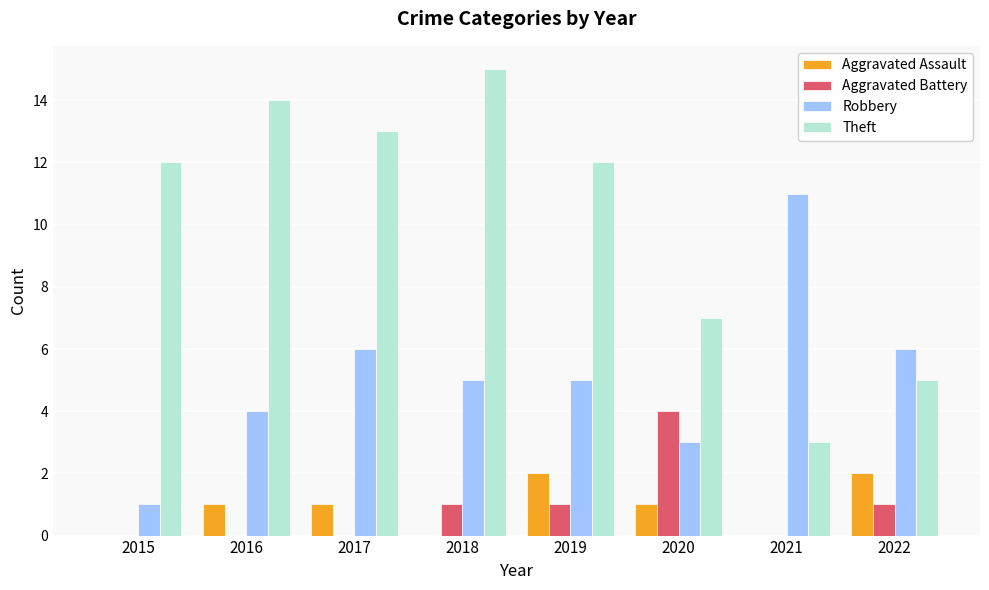

At which category does the chart reach its peak across all series?

2018